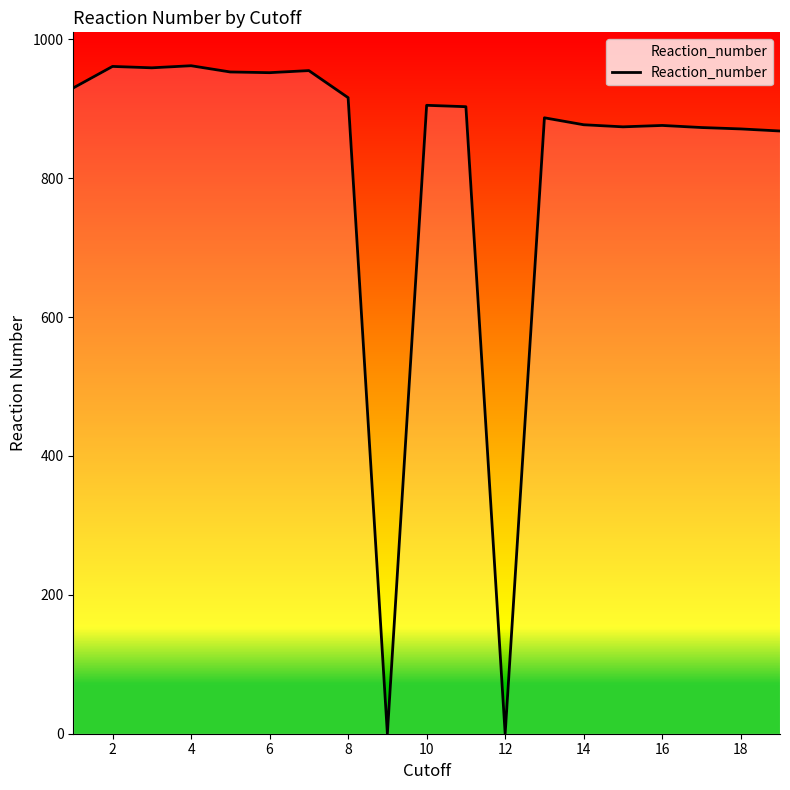

What is the greatest value displayed?

962